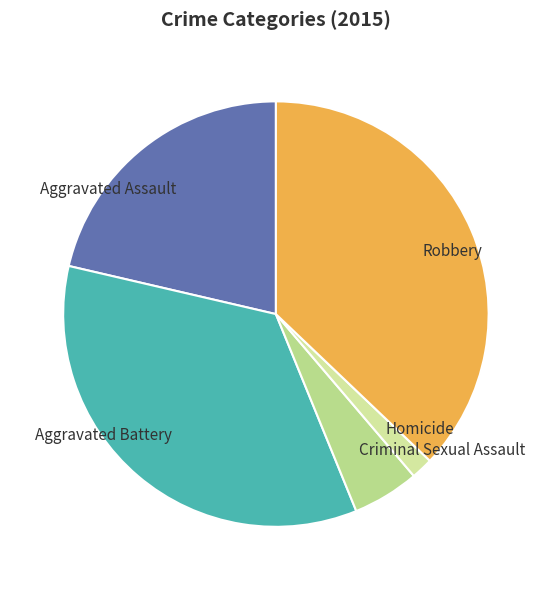

Does any single category account for the majority?

No